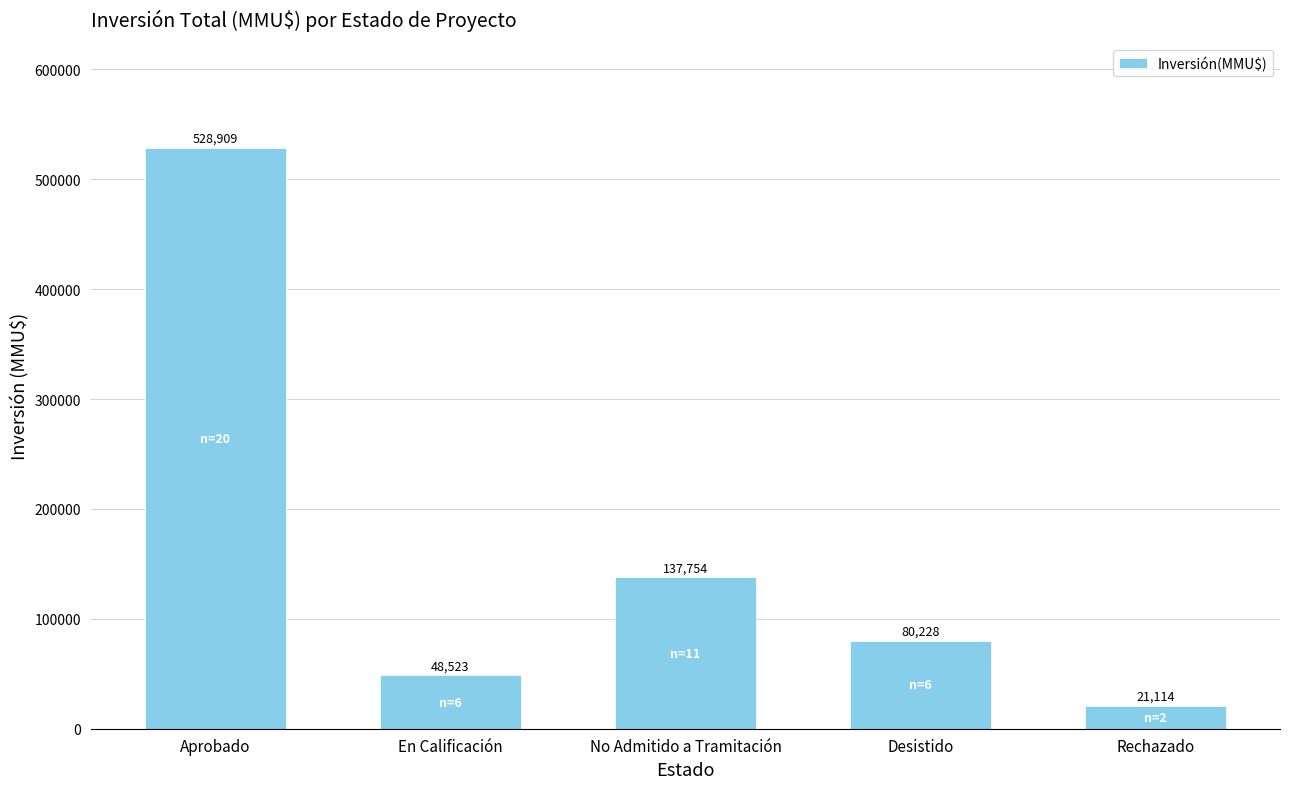

What is the approximate value at Aprobado, to the nearest 100?

528900